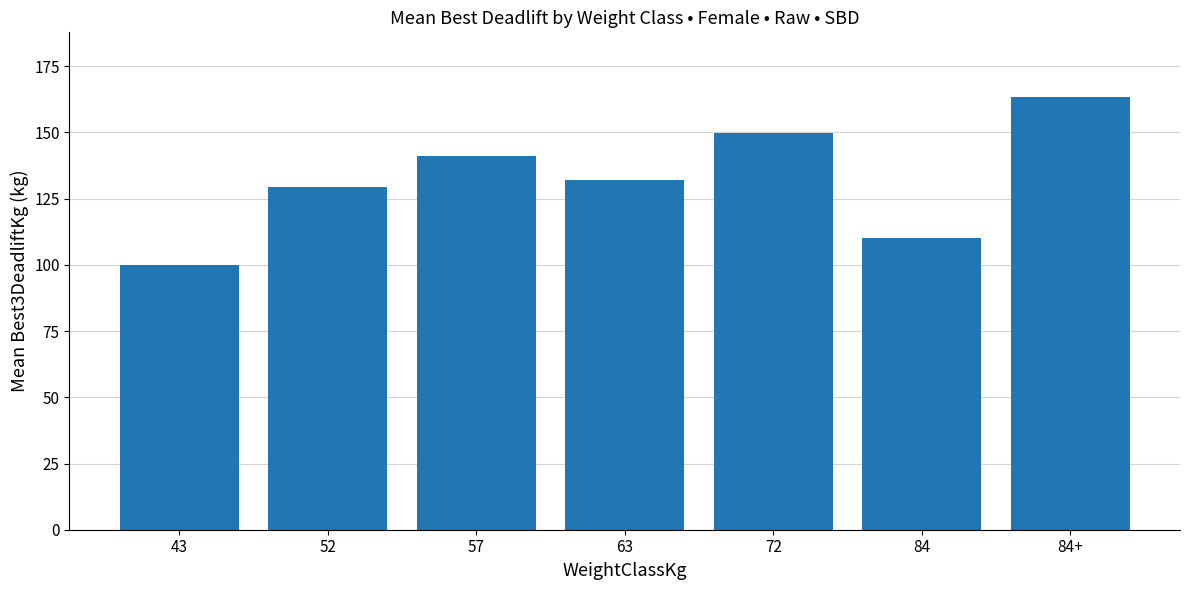

Rank the categories by value from lowest to highest.

43, 84, 52, 63, 57, 72, 84+